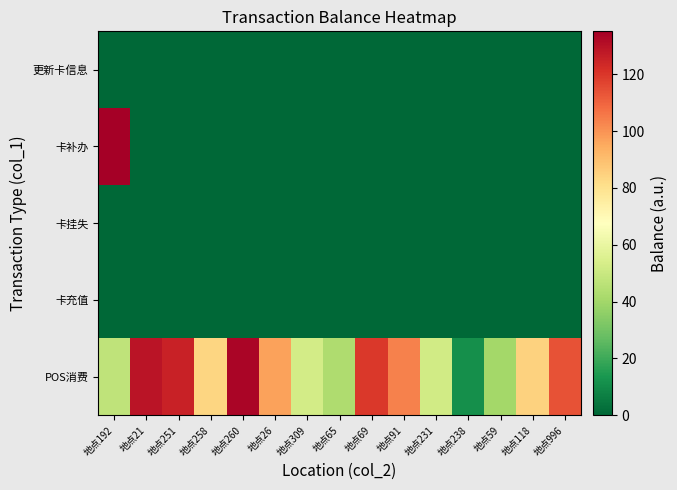

Which label corresponds to the smallest value in the chart?

地点192